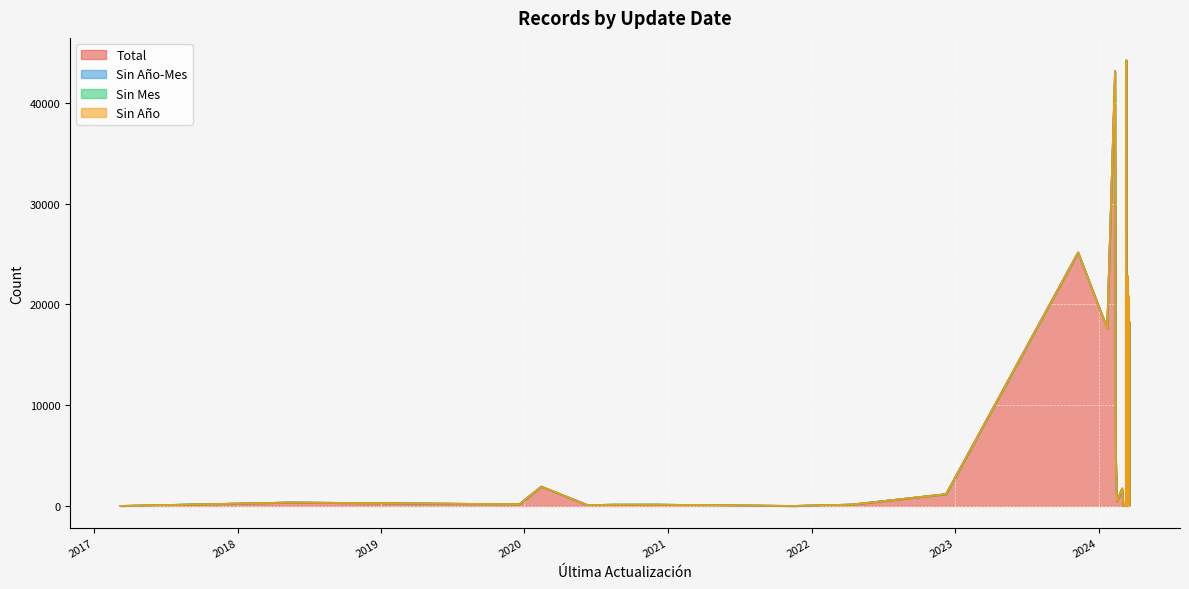

At 2024/03/11, list the series in order from smallest to largest.

Sin Año-Mes, Sin Mes, Sin Año, Total